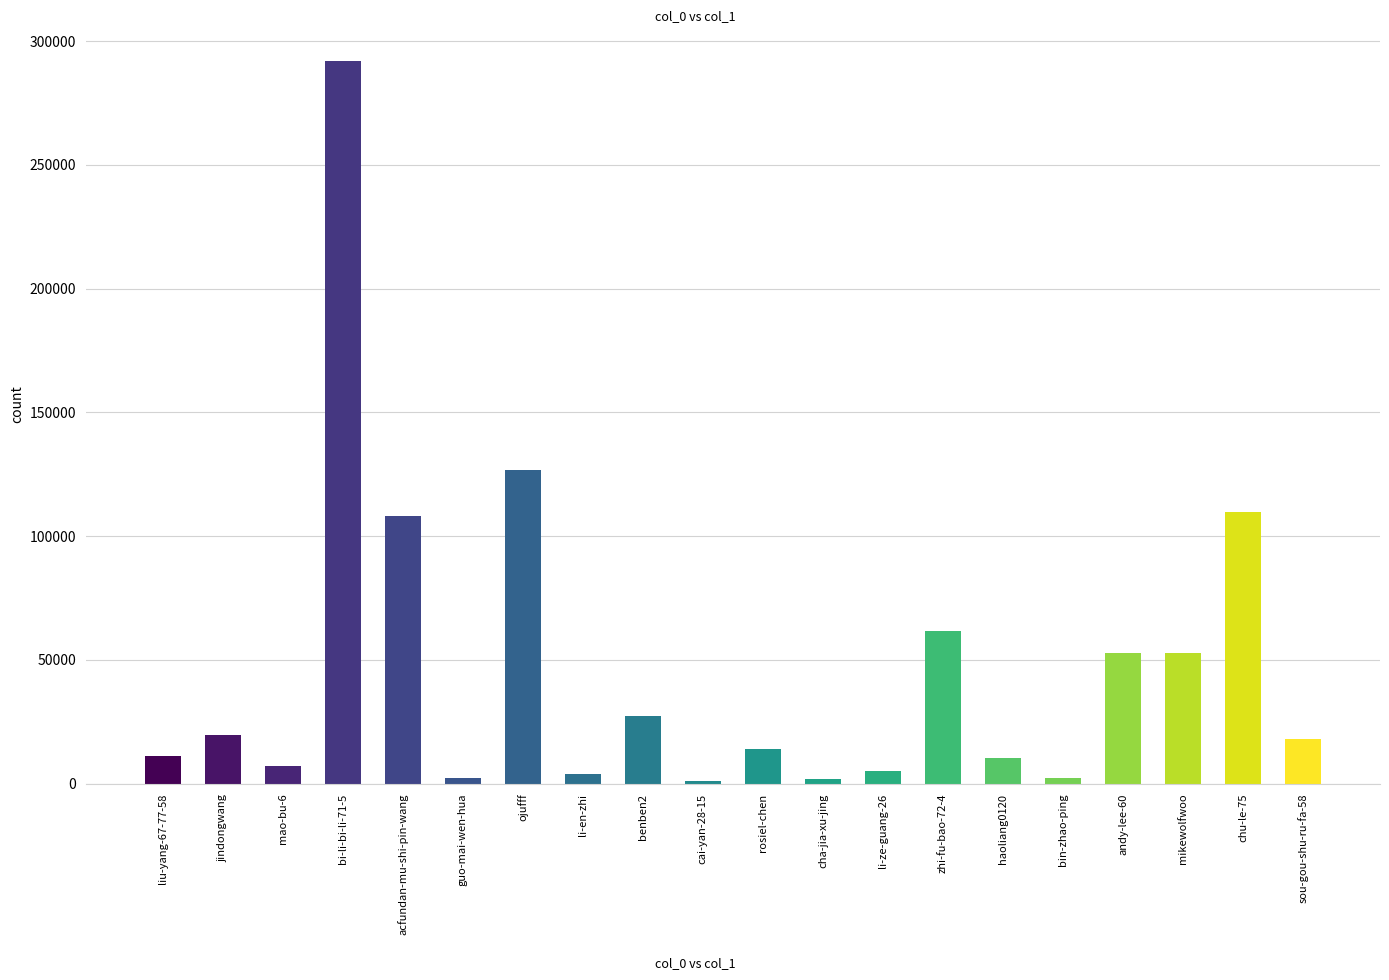

What is the label of the 19th bar from the right?

jindongwang